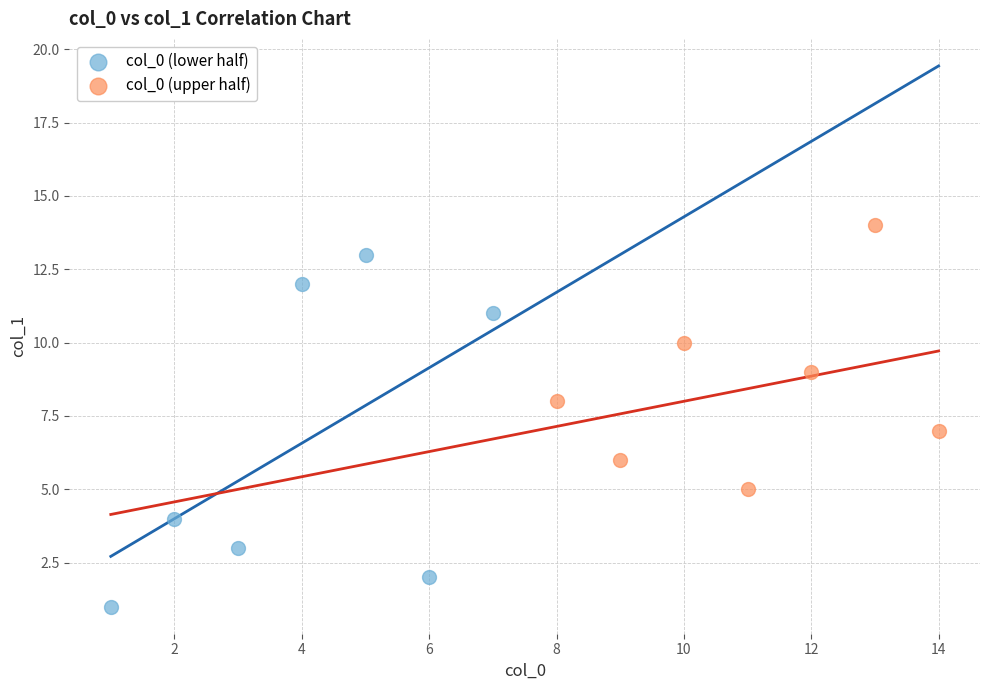

Which series contains the highest Y value?

col_0 (upper half)